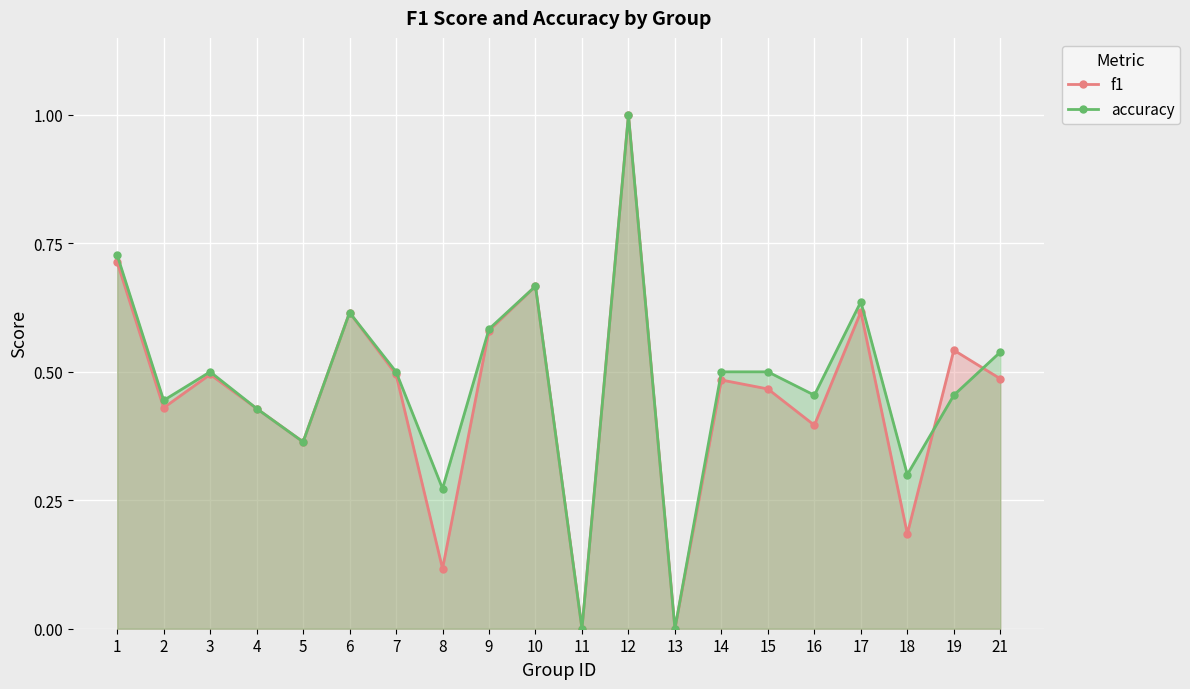

List the series in order of their overall mean, highest first.

accuracy, f1